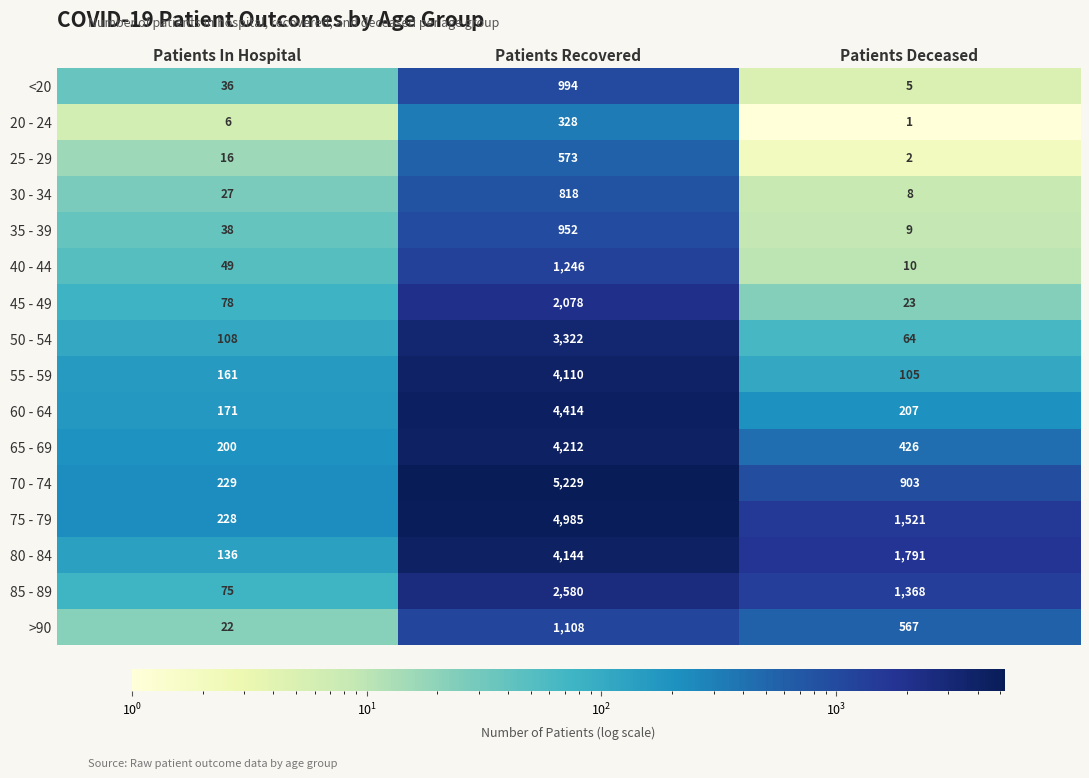

Which series has the largest total across all categories?

75 - 79